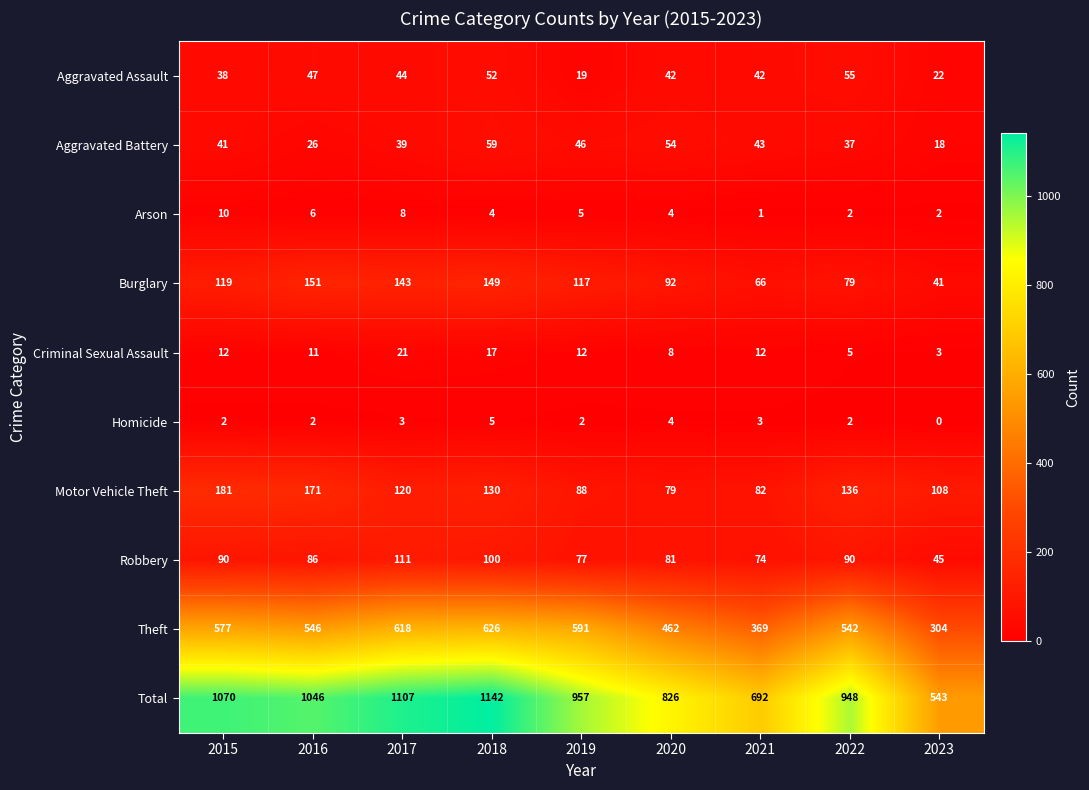

What is the greatest value displayed?

1142